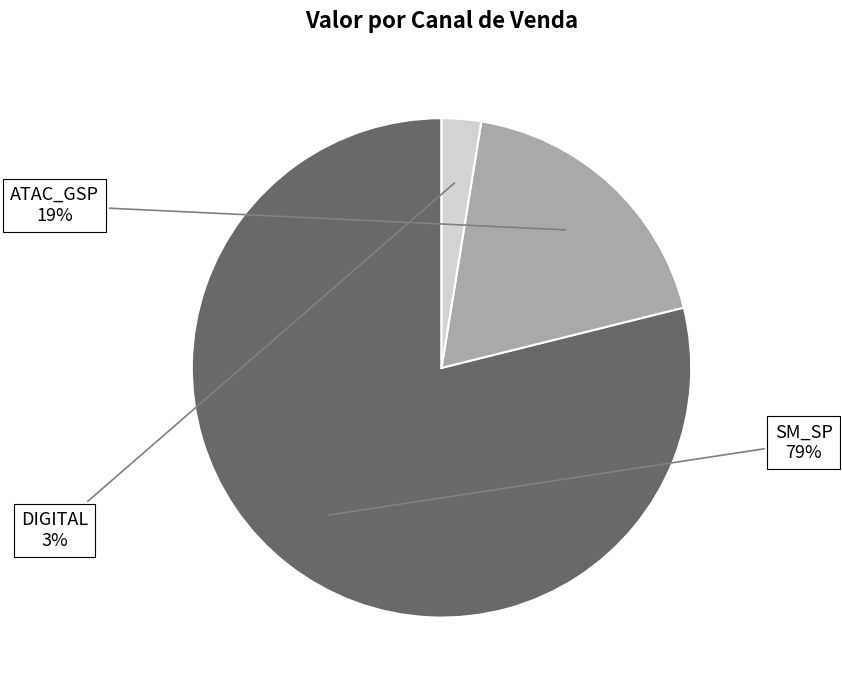

To the nearest percent, what is the difference between the DIGITAL and ATAC_GSP slice percentages?

16%